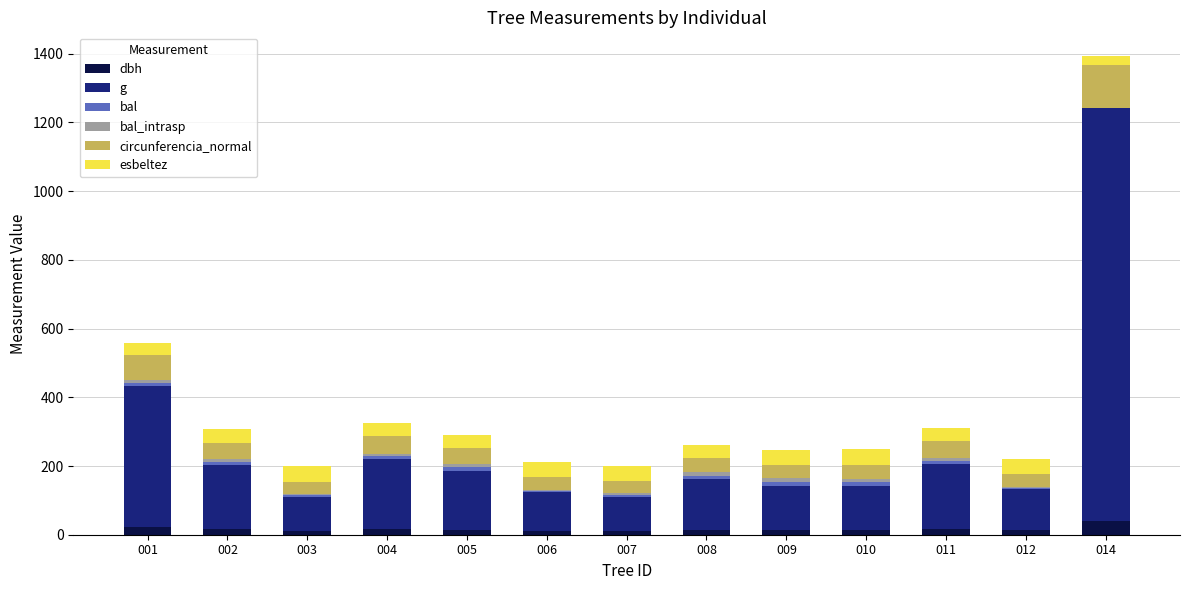

How many series are shown in this chart?

6